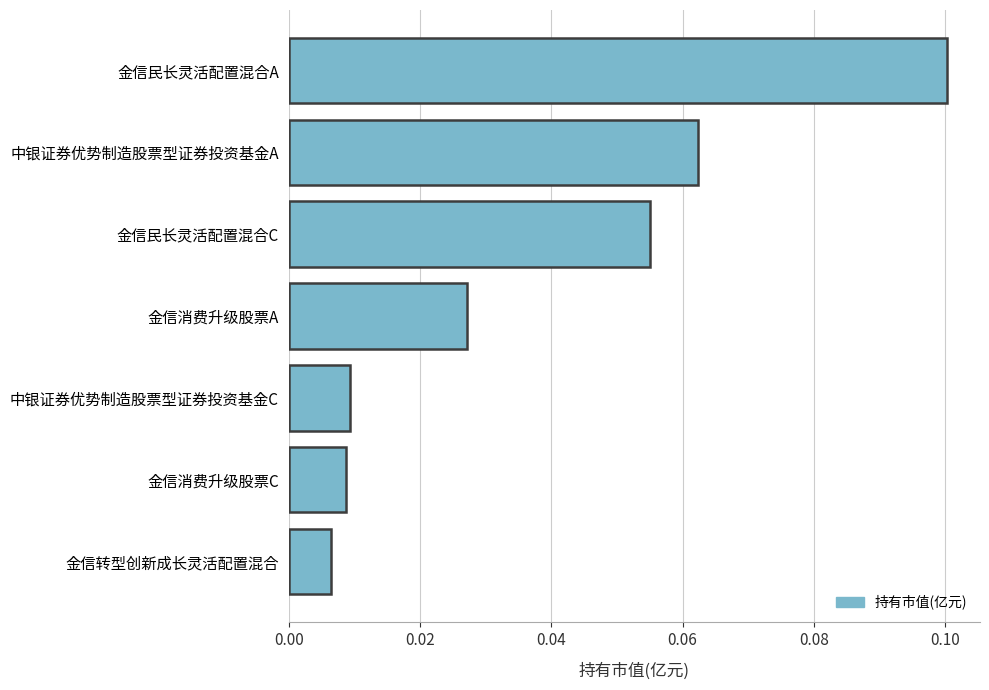

At which category does the chart reach its minimum across all series?

金信转型创新成长灵活配置混合